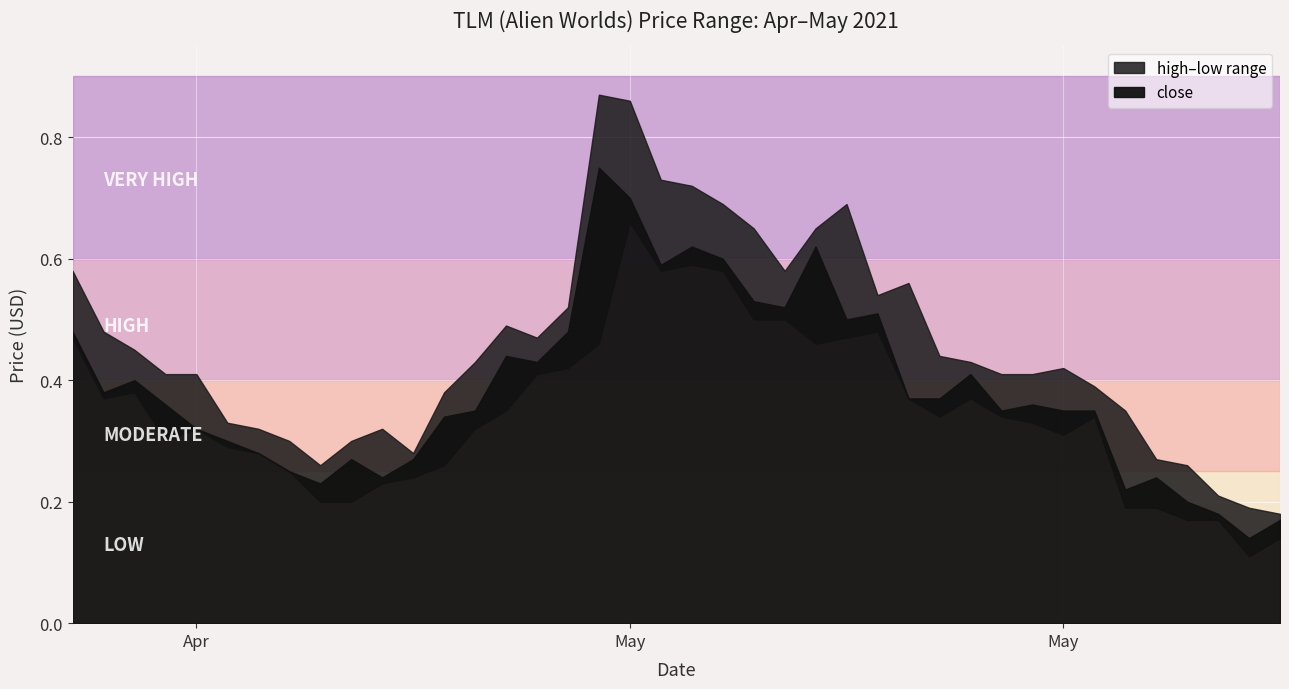

What value does the close series have at 06/05/2021?

0.6